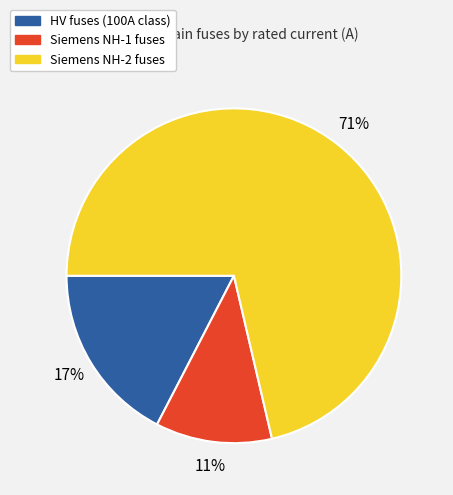

To the nearest percent, what is the average slice percentage?

33%